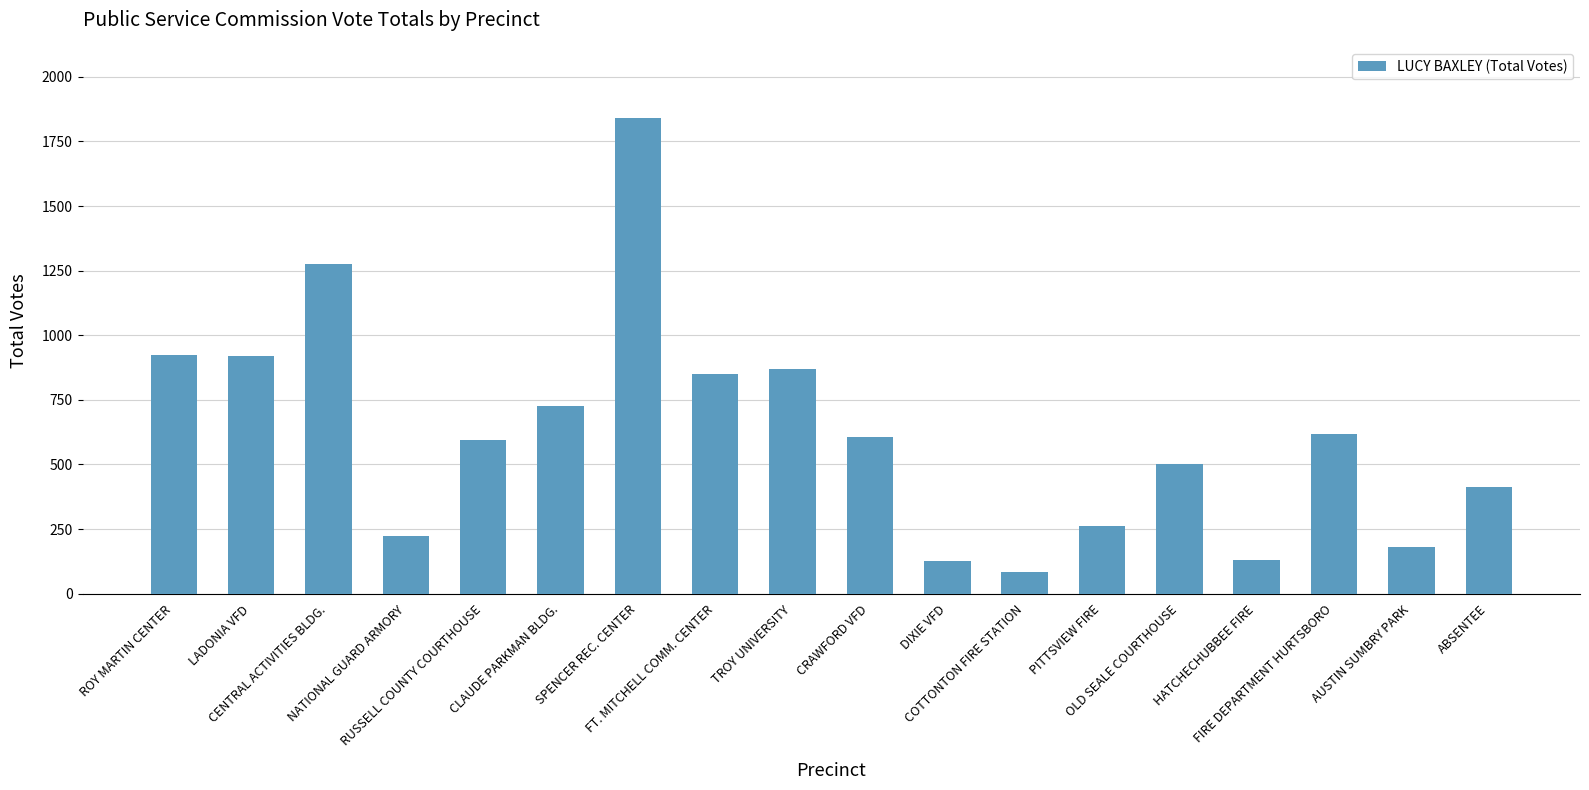

Which label corresponds to the largest value in the chart?

SPENCER REC. CENTER